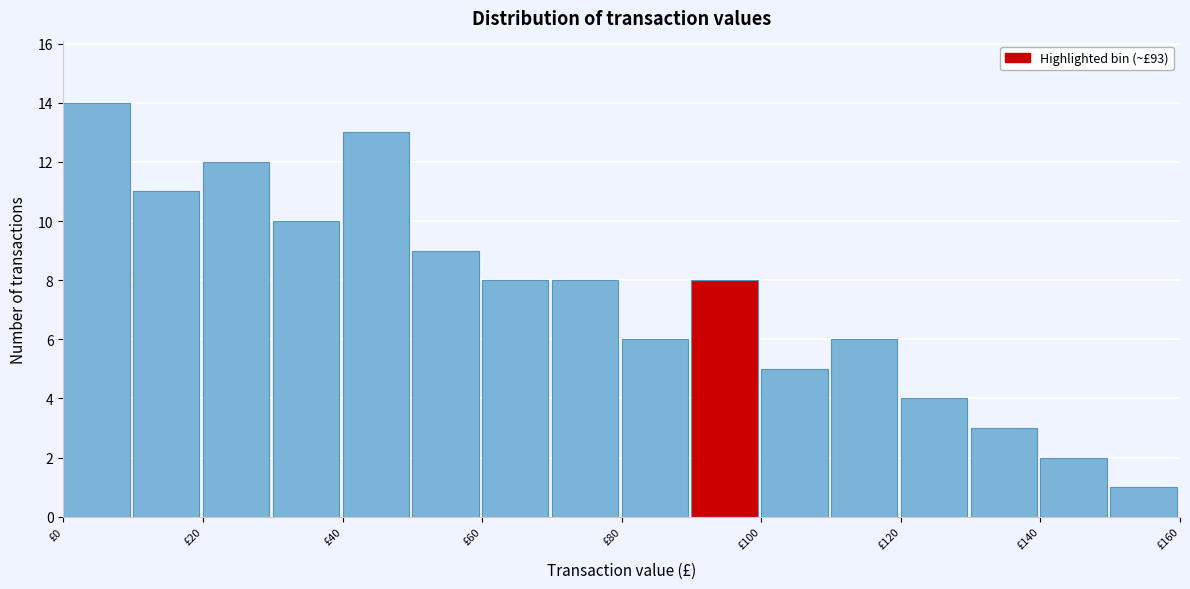

Reading left to right, list every bar in this chart as the range it spans on the x-axis followed by its height. The values are not printed on the chart, so give them approximately, as read against the axis.

0 to 10: 14
10 to 20: 11
20 to 30: 12
30 to 40: 10
40 to 50: 13
50 to 60: 9
60 to 70: 8
70 to 80: 8
80 to 90: 6
90 to 100: 8
100 to 110: 5
110 to 120: 6
120 to 130: 4
130 to 140: 3
140 to 150: 2
150 to 160: 1